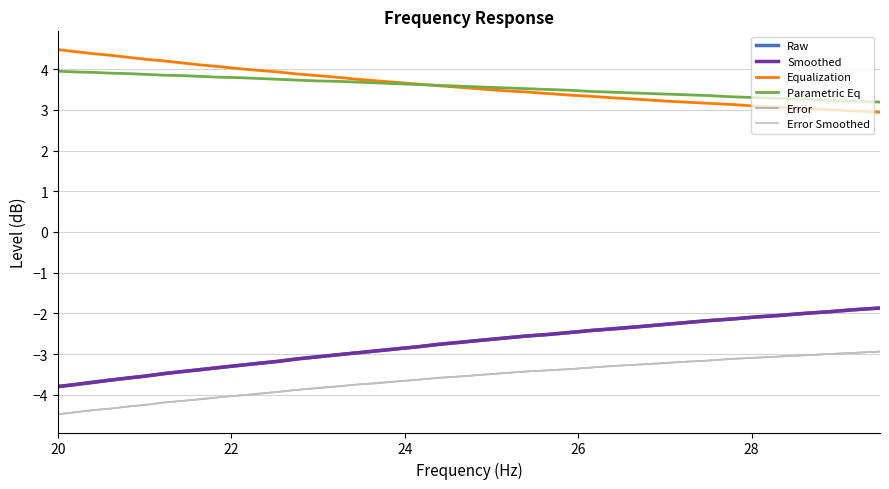

What is the difference between the second highest and minimum values in the Raw series?

1.9